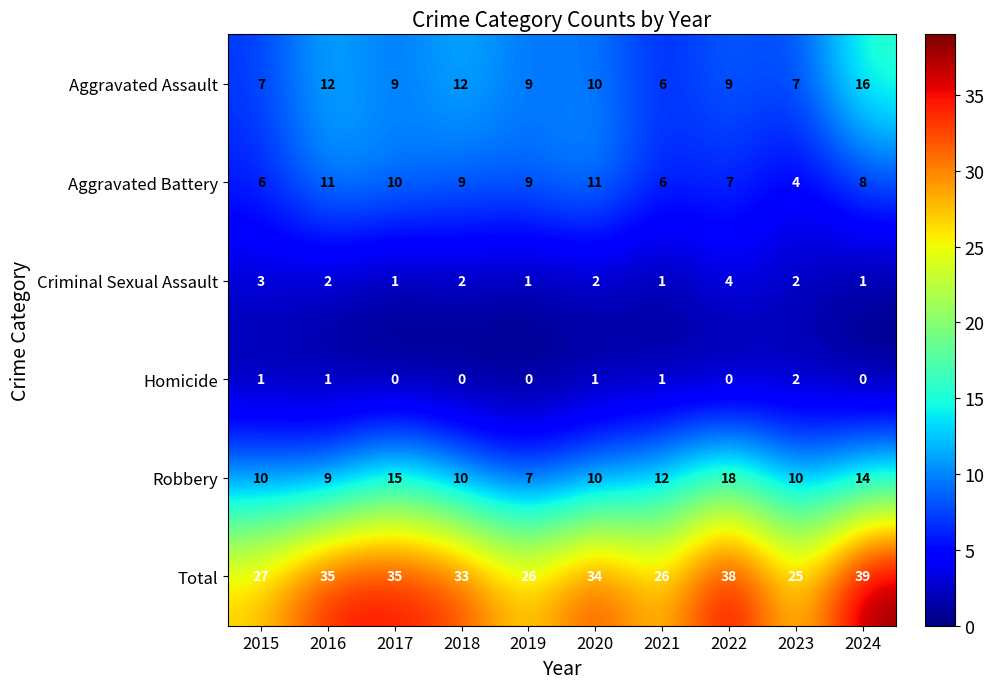

Count the number of categories in the chart.

10